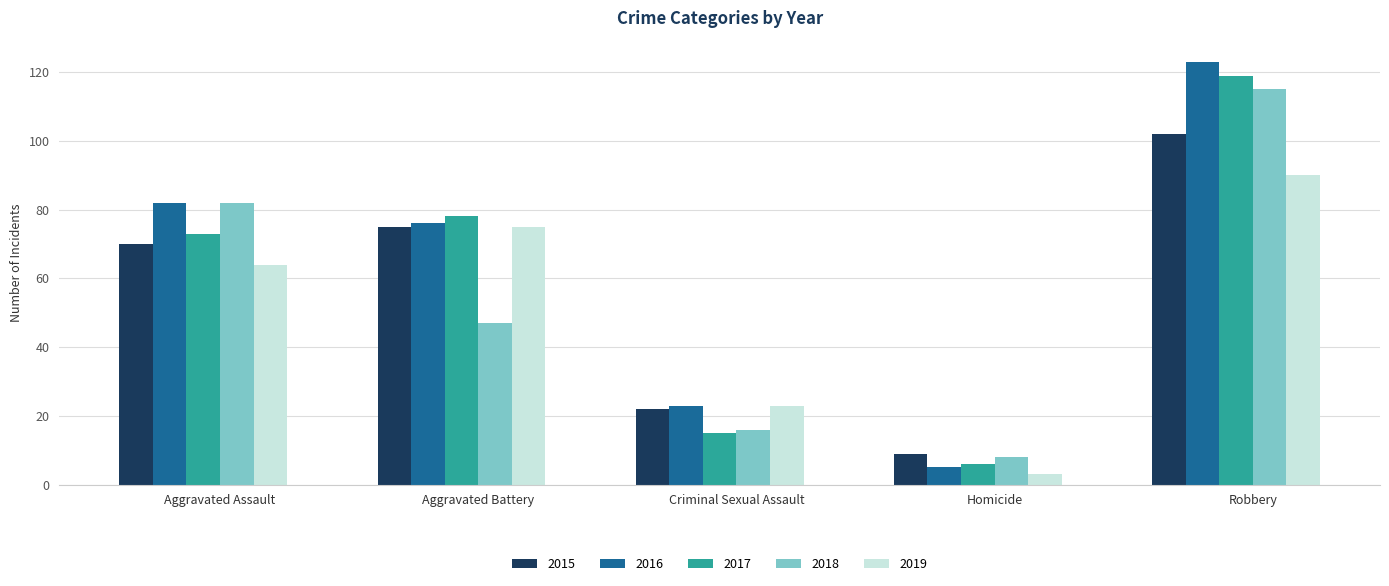

At which label is 2015 closest to 55?

Aggravated Assault